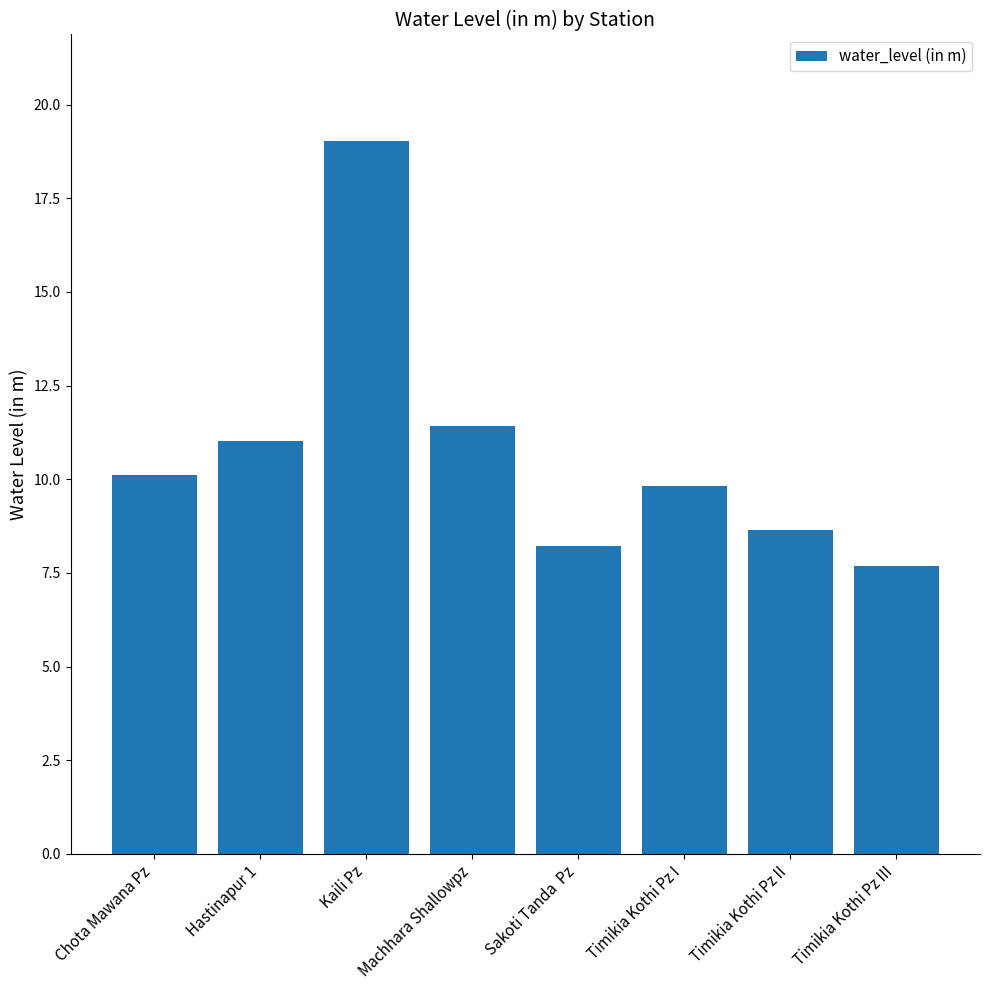

The value at Timikia Kothi Pz III is 7.7. True or false?

True